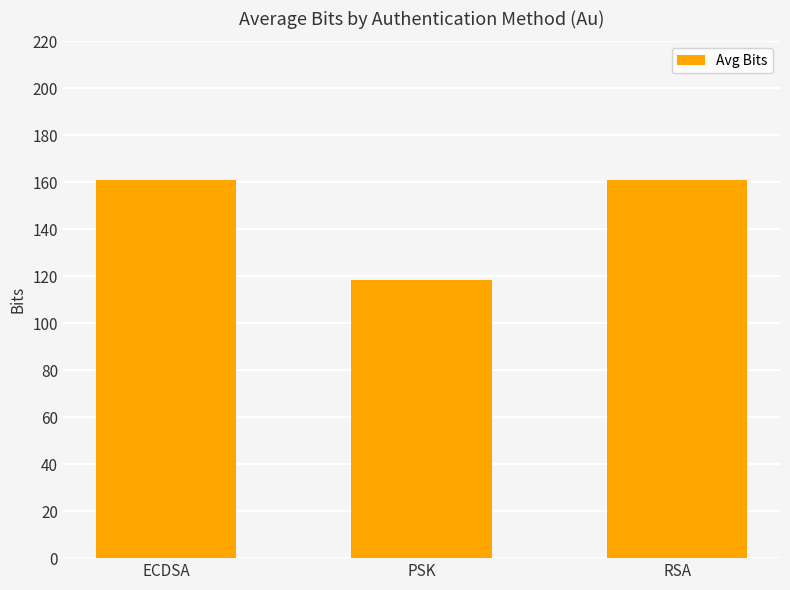

Is it true that the value at RSA is 160.9?

True